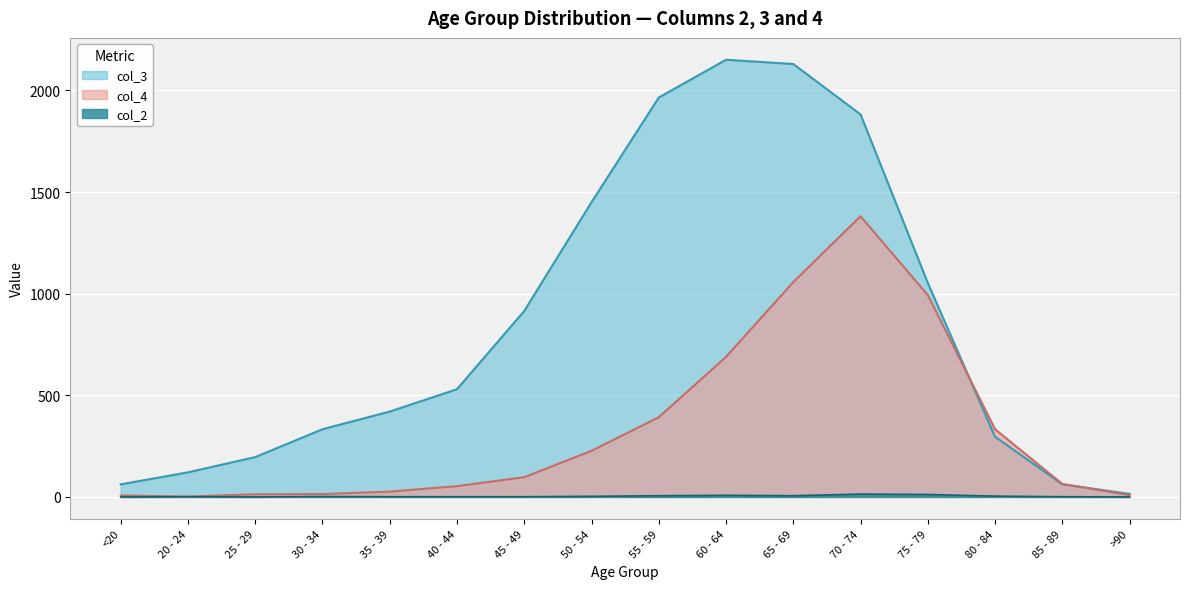

The value of col_4 at 70 - 74 is 1381. True or false?

True